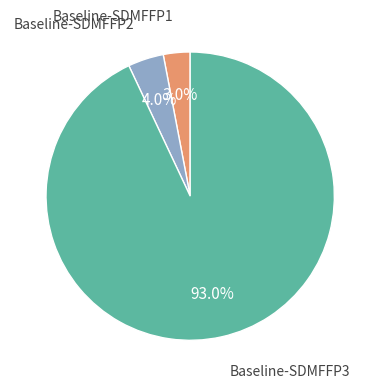

Is there a majority slice in this chart?

Yes